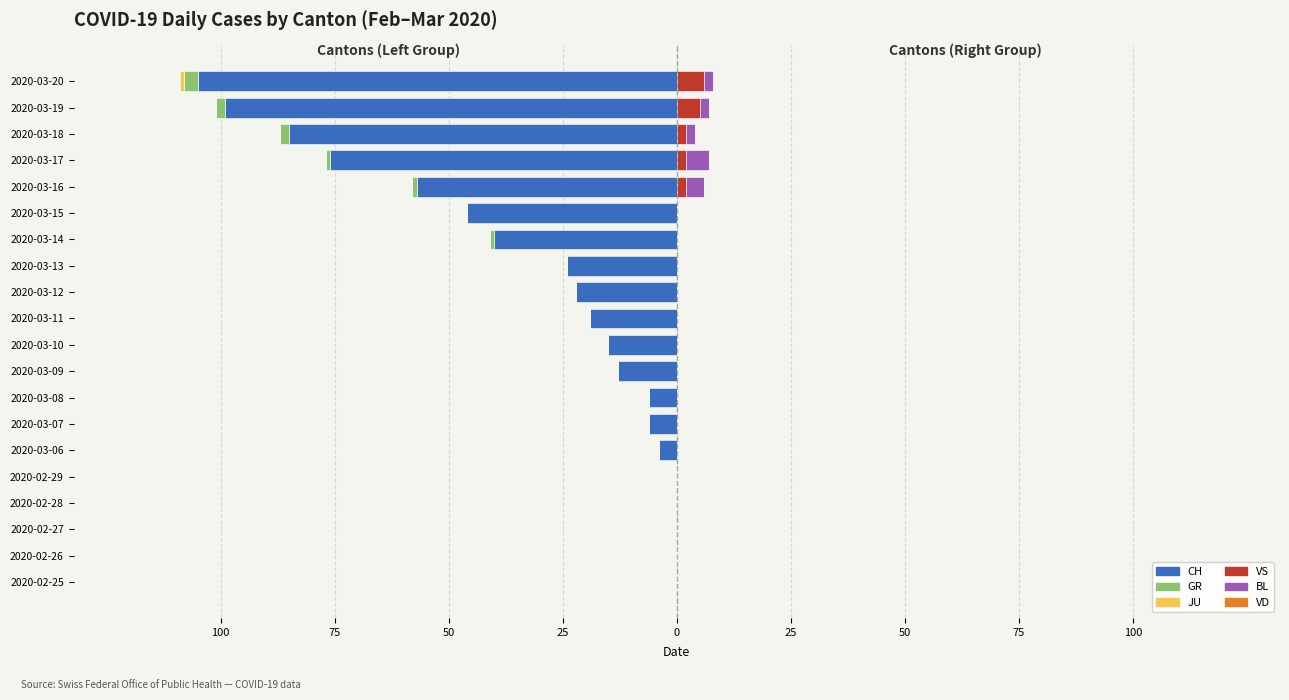

What are all the series names shown in the legend?

CH, GR, JU, VS, BL, VD